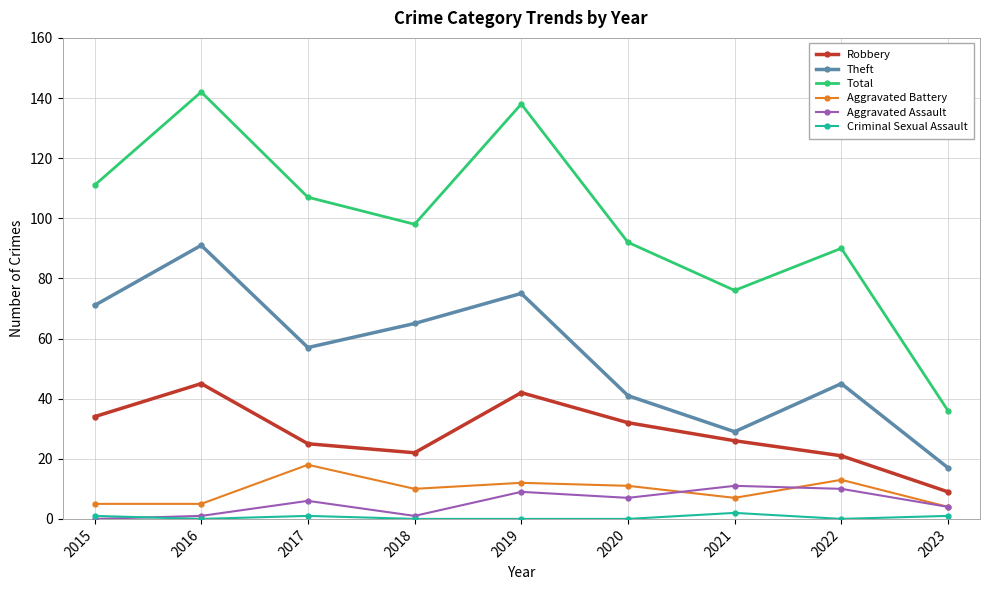

Rank the series by their maximum value, from lowest to highest.

Criminal Sexual Assault, Aggravated Assault, Aggravated Battery, Robbery, Theft, Total